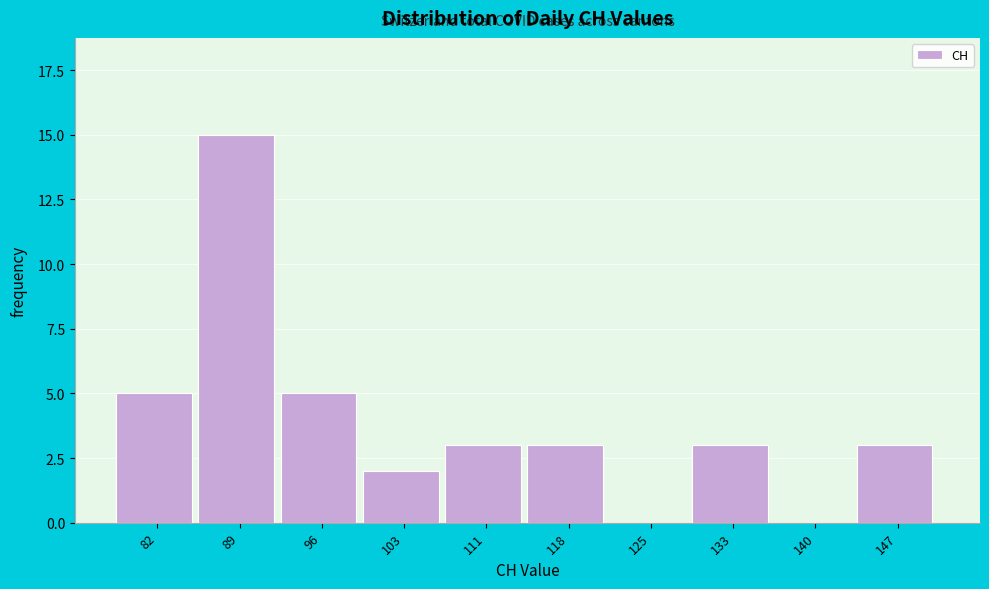

Reading right to left, transcribe all the data shown in this chart.

147=3	140=0	133=3	125=0	118=3	111=3	103=2	96=5	89=15	82=5